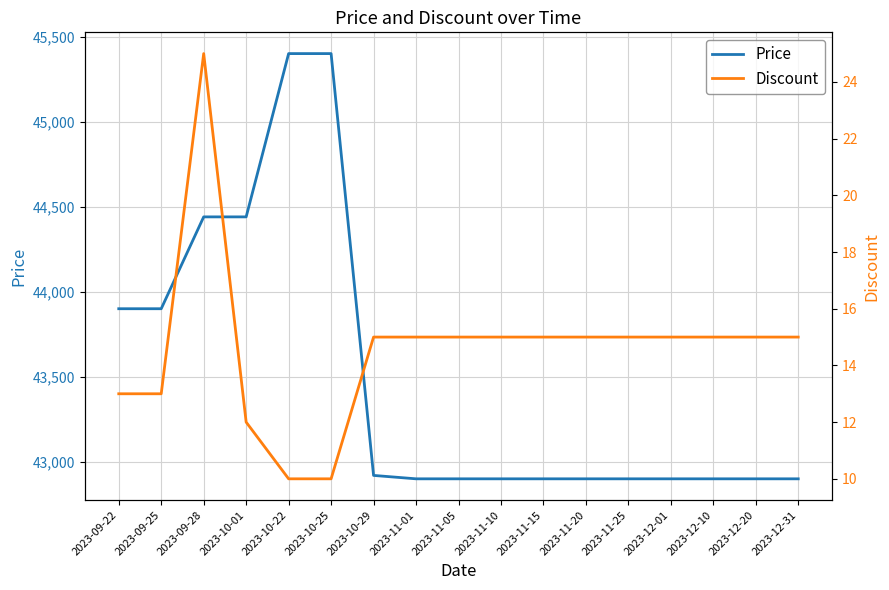

At which category is the sum across all series the highest?

2023-10-22